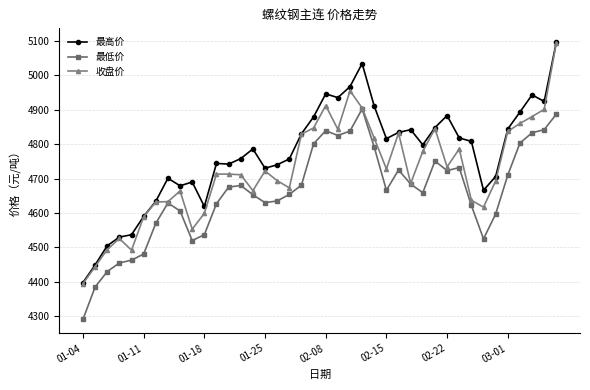

At how many categories does at least one series exceed 4415?

39